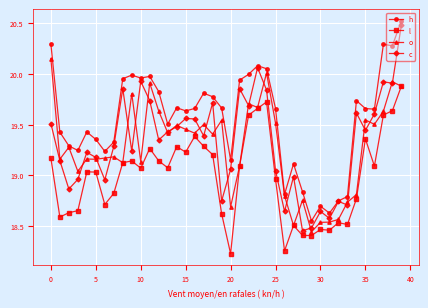

Which series has the largest total across all categories?

h